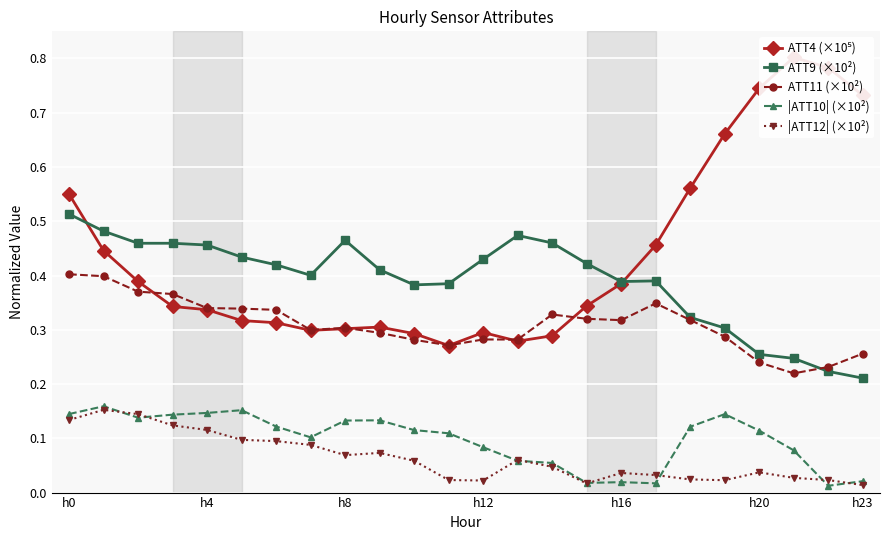

What is the highest value of the ATT4 (×10⁵) series?

0.8